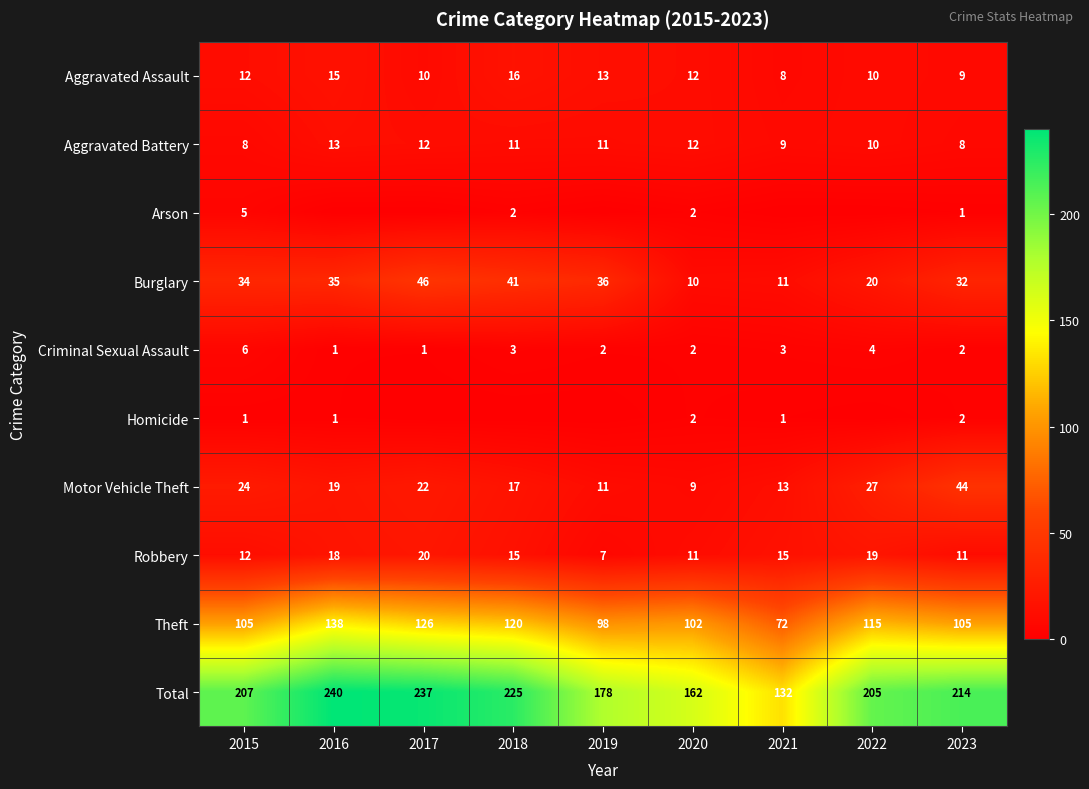

True or false: Criminal Sexual Assault has a value of 6 at 2015.

True